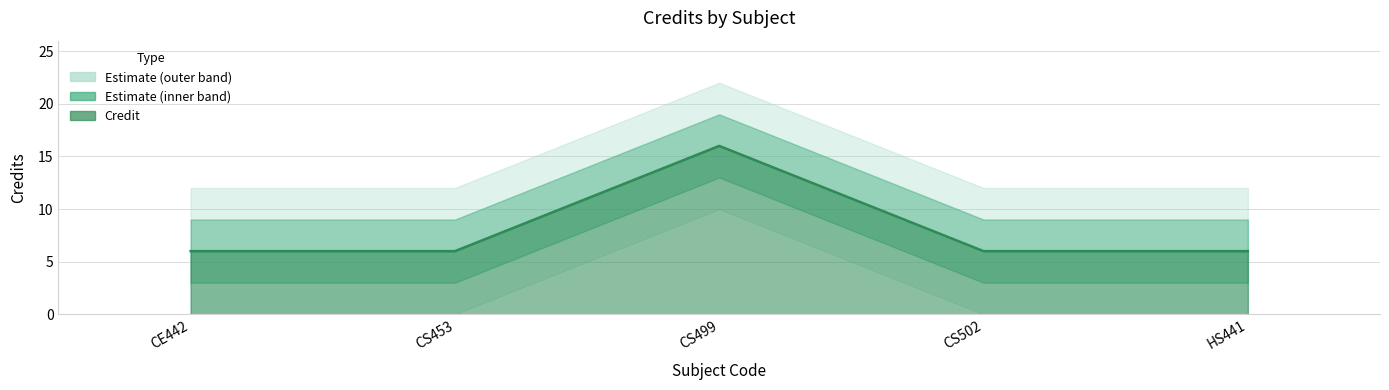

Reading left to right, what are all the values shown in this chart?

CE442=6	CS453=6	CS499=16	CS502=6	HS441=6